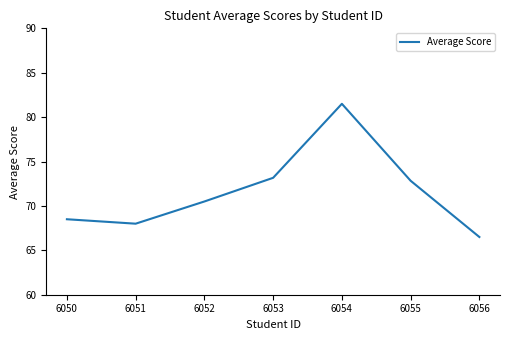

What is the smallest value displayed?

66.5